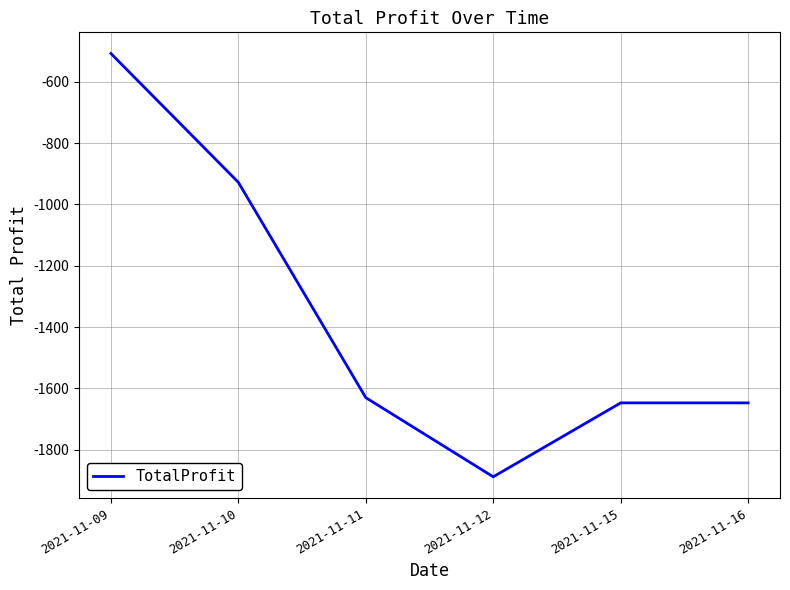

How many interior local valleys (lower than both neighbors) does the data have?

1